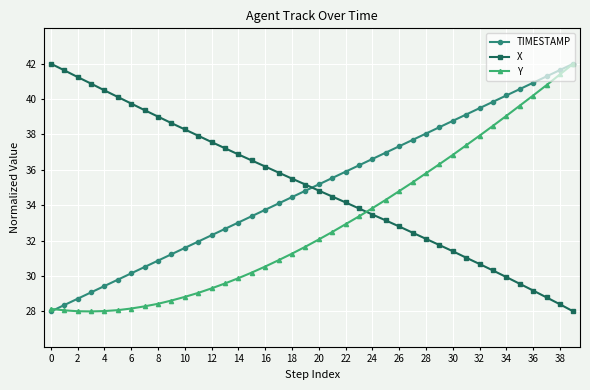

What is the minimum value shown in the chart?

28.0